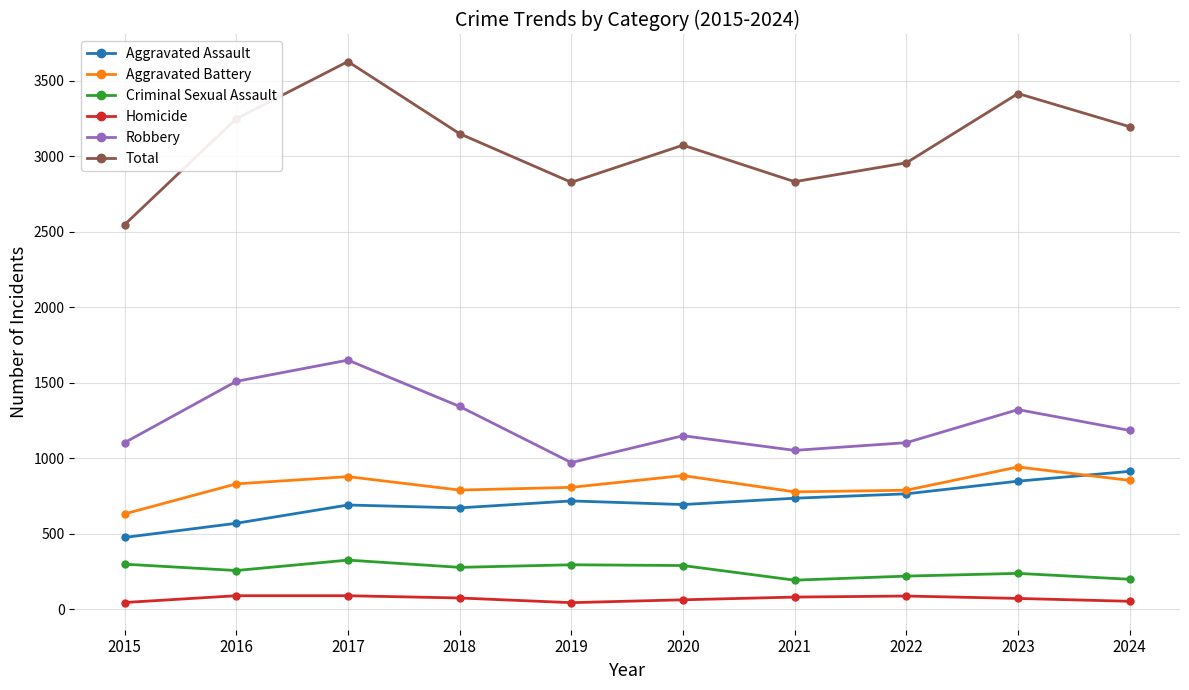

What is the total value across all series at 2017?

7254